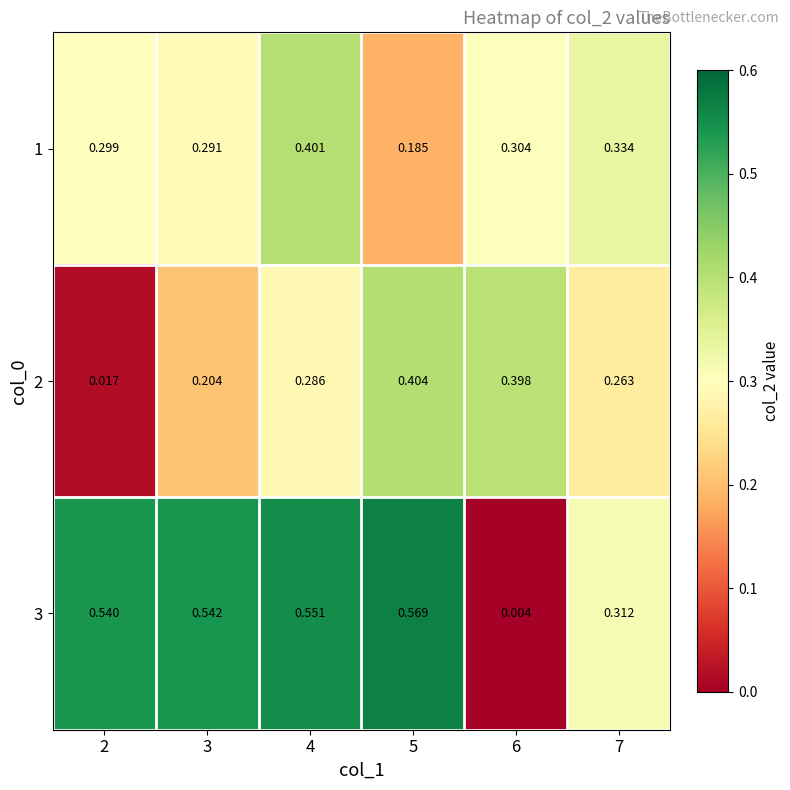

Is the value of 1 at 3 greater than the value of 2 at 2?

Yes